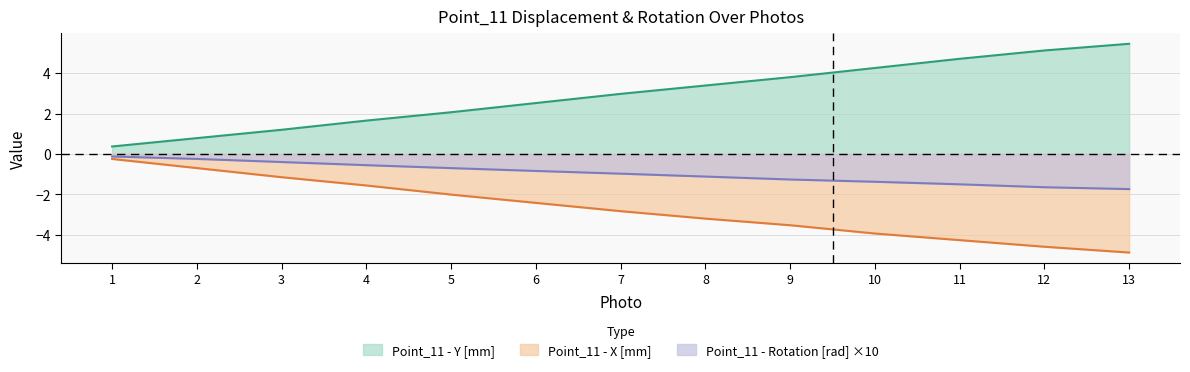

How many data points in Point_11 - X [mm] are less than -2?

9